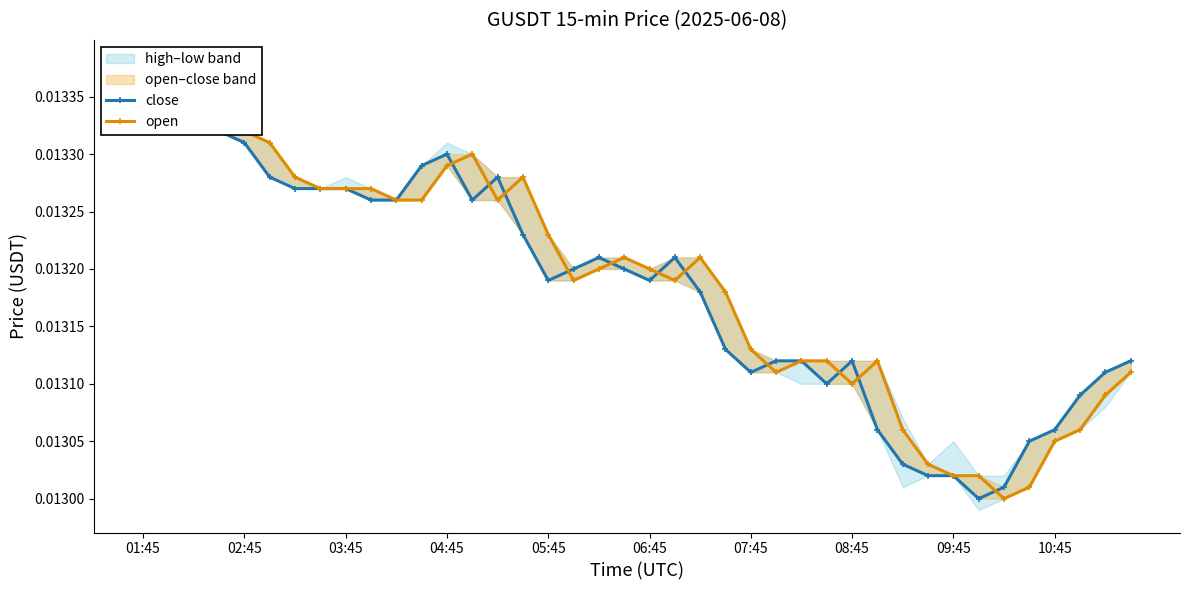

The close series shows 0.0 at 04:45. True or false?

True